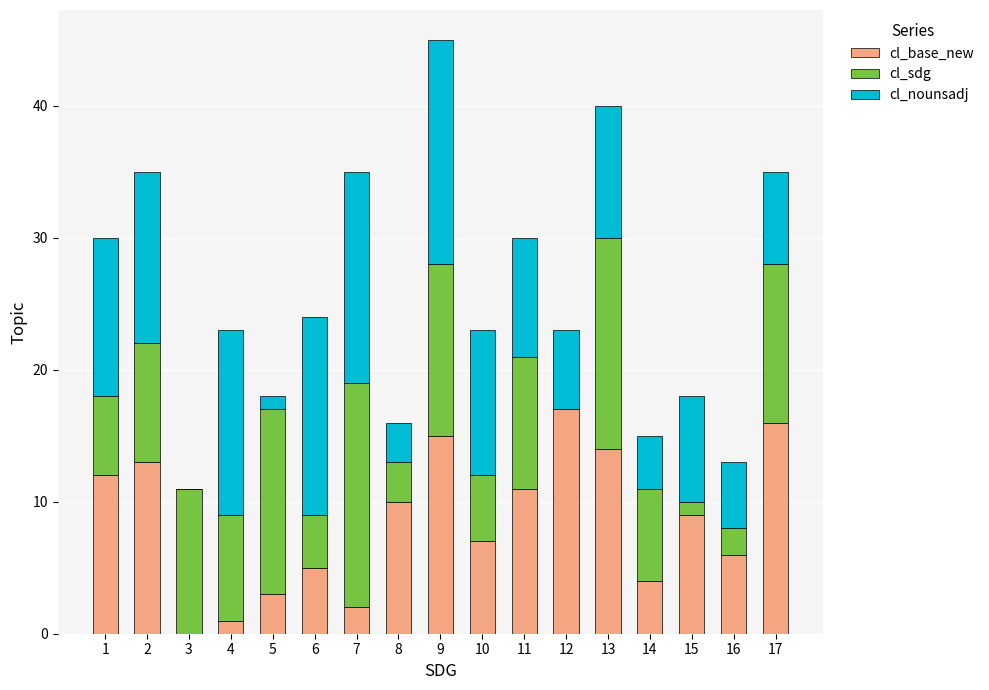

At which category is the sum across all series the highest?

9